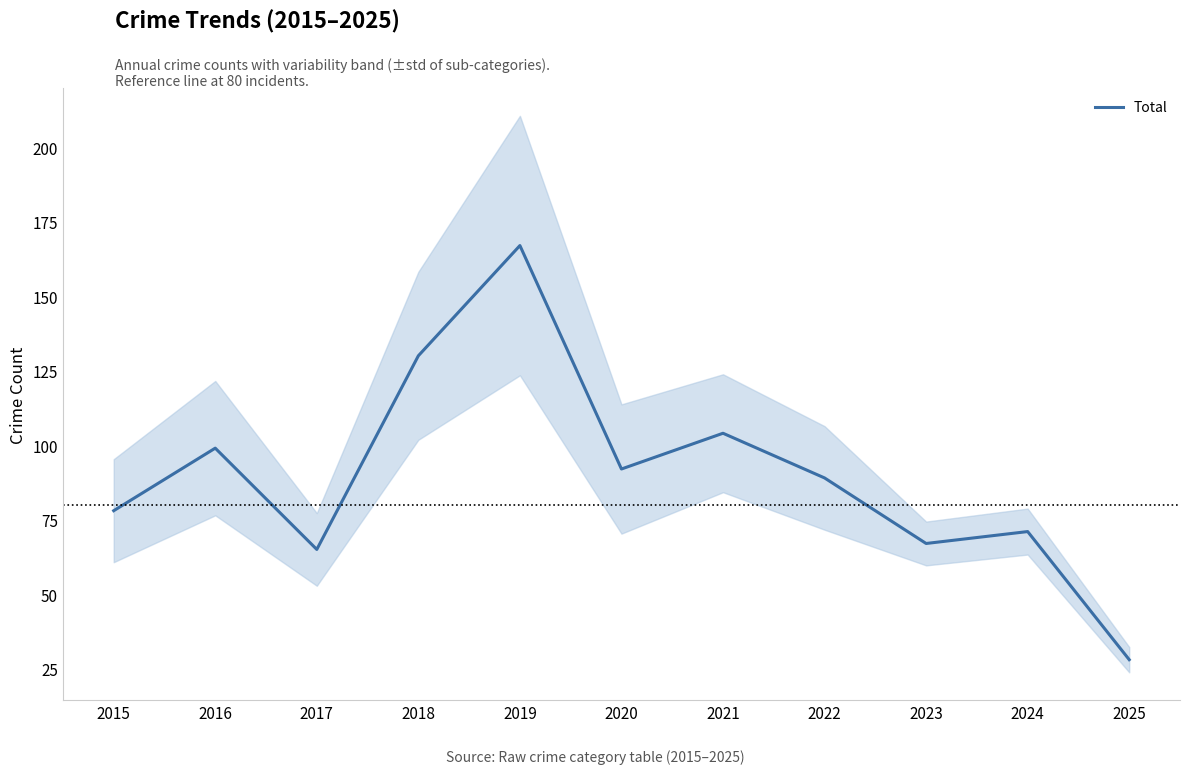

Reading right to left, extract all data points from this chart.

28	71	67	89	104	92	167	130	65	99	78